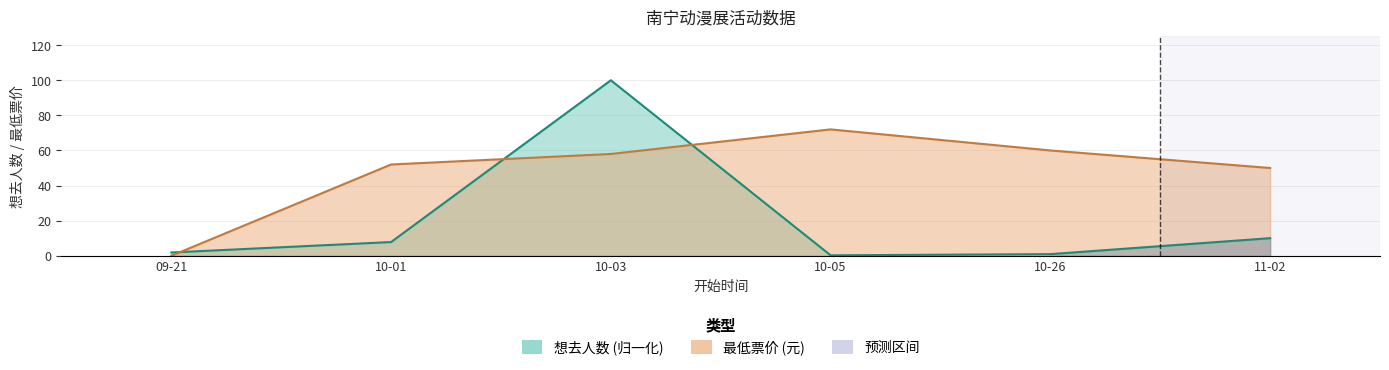

The 最低票价 series shows 52.0 at 10-01. True or false?

True